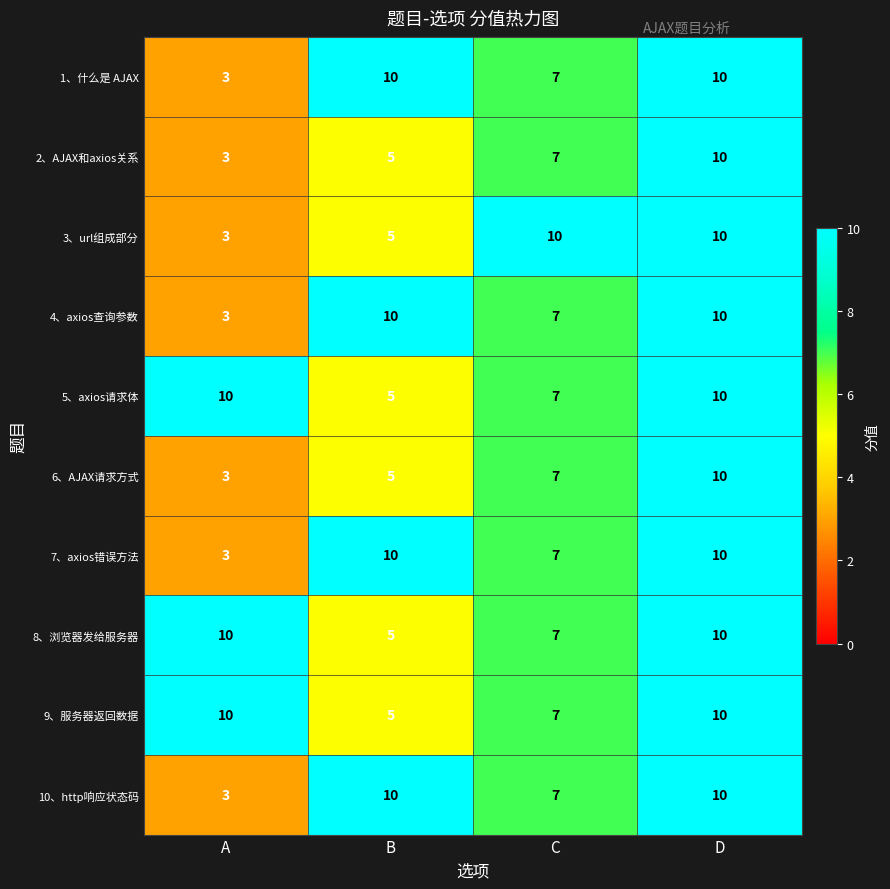

What is the difference between the maximum and minimum values in the 6、AJAX请求方式 series?

7